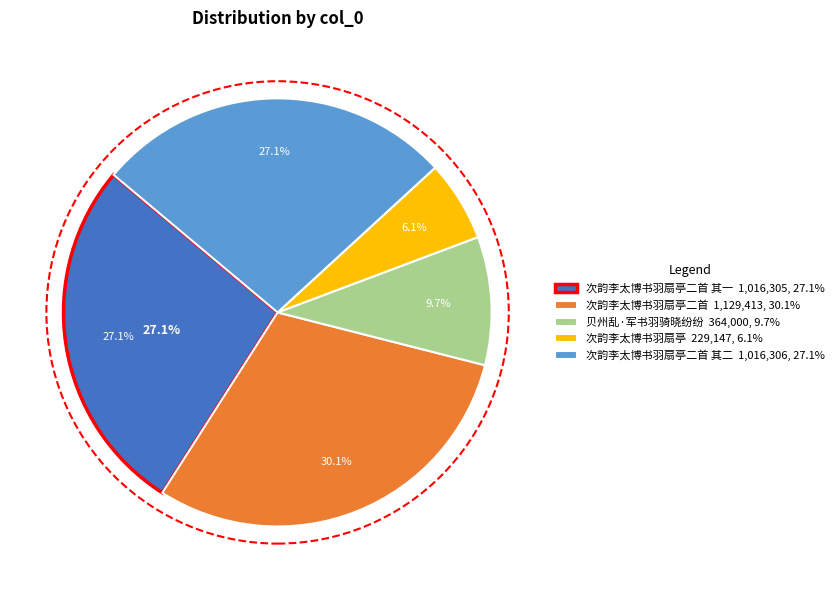

Approximately how many times larger is the value at 次韵李太博书羽扇亭二首 其二 compared to 贝州乱·军书羽骑晓纷纷?

2.8